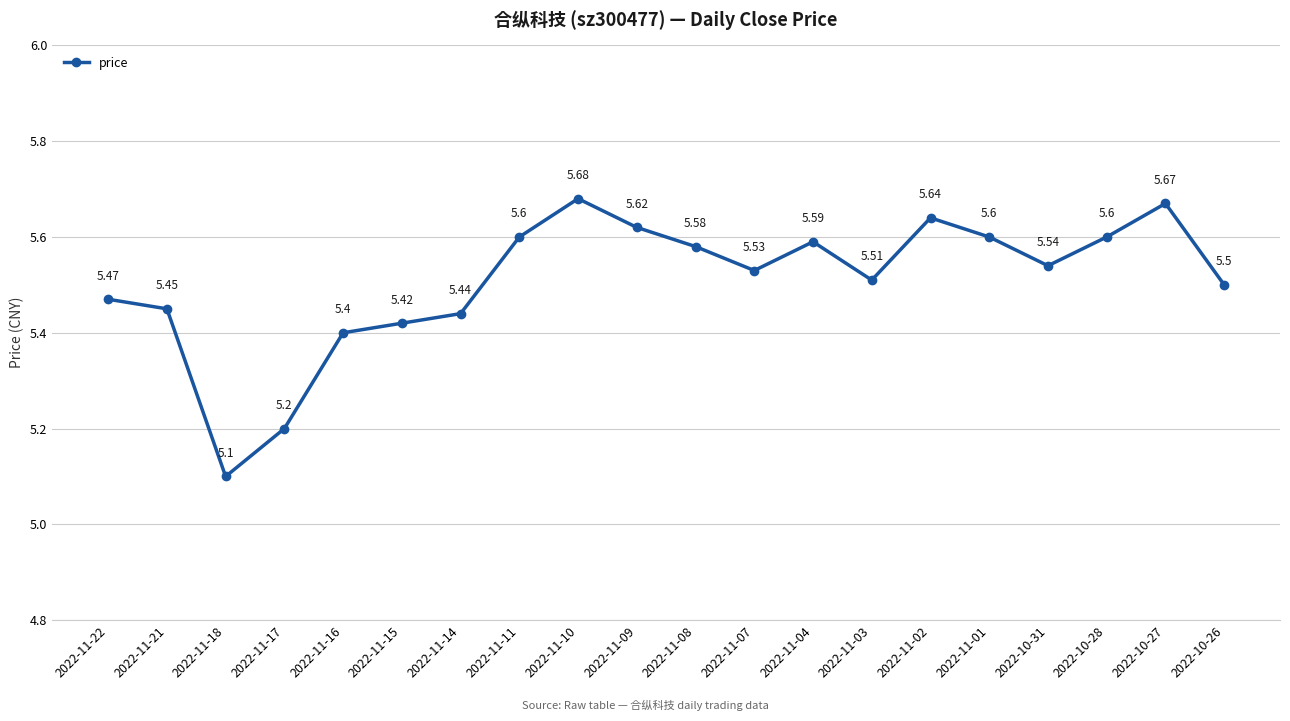

What is the difference between the maximum and minimum values?

0.6